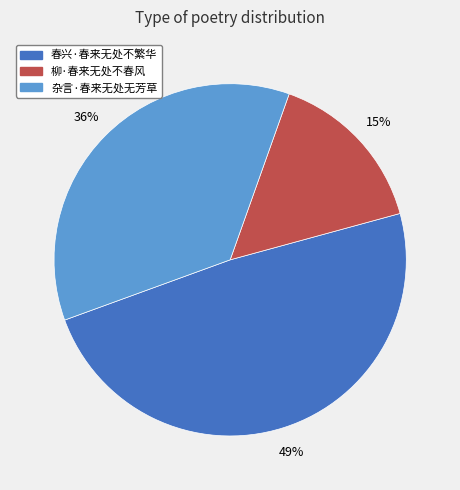

What is the largest slice in the pie chart?

春兴·春来无处不繁华